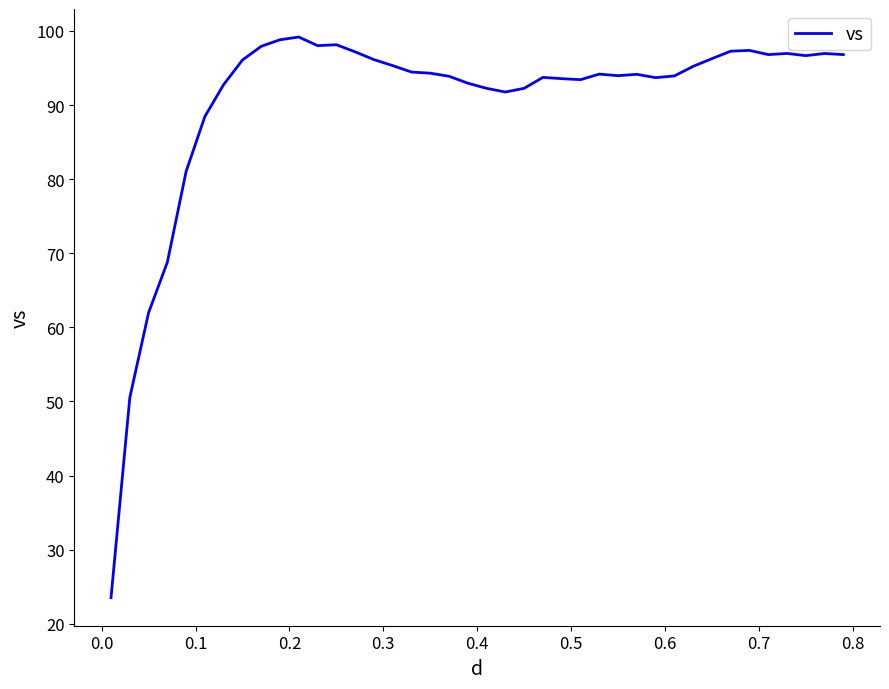

What is the maximum value shown in the chart?

99.2